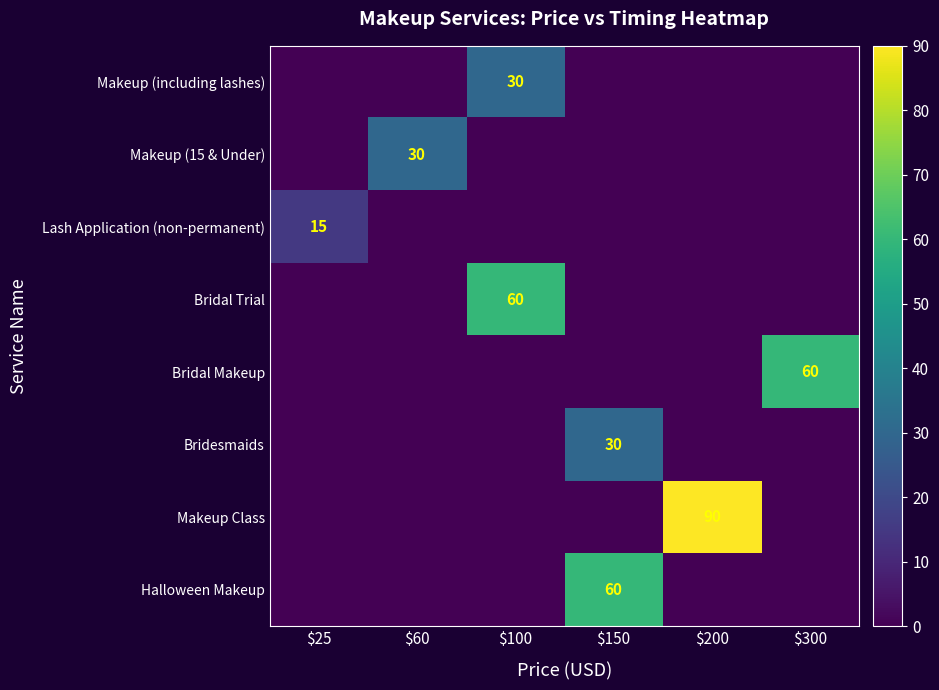

What is the difference between the highest and lowest values at $300?

60